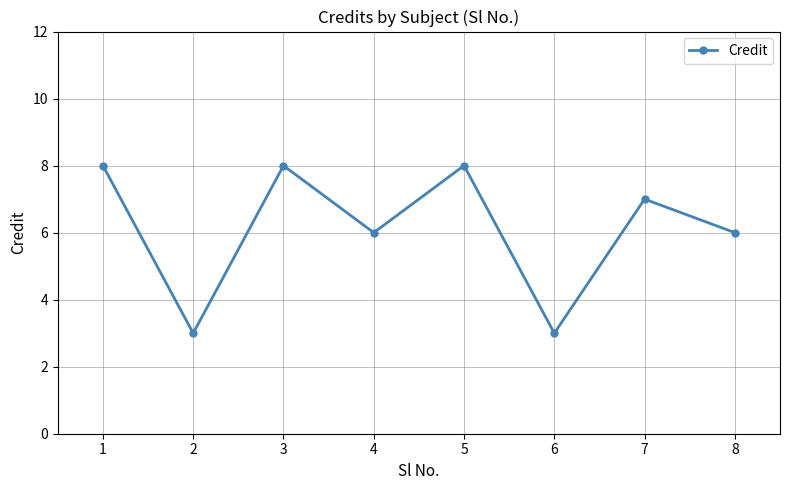

Between 8 and 5, which is larger?

5